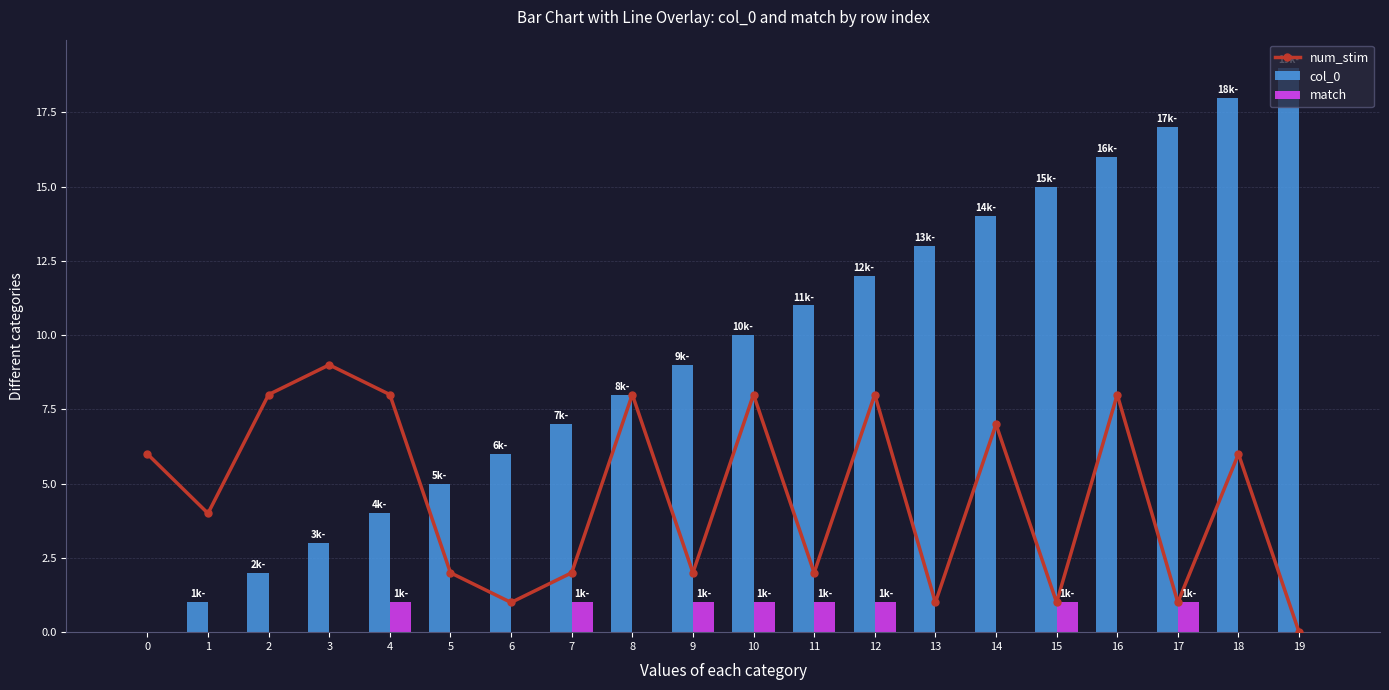

Reading left to right, what are all the values shown in this chart?

num_stim: 0=6	1=4	2=8	3=9	4=8	5=2	6=1	7=2	8=8	9=2	10=8	11=2	12=8	13=1	14=7	15=1	16=8	17=1	18=6	19=0
col_0: 0=0	1=1	2=2	3=3	4=4	5=5	6=6	7=7	8=8	9=9	10=10	11=11	12=12	13=13	14=14	15=15	16=16	17=17	18=18	19=19
match: 0=0	1=0	2=0	3=0	4=1	5=0	6=0	7=1	8=0	9=1	10=1	11=1	12=1	13=0	14=0	15=1	16=0	17=1	18=0	19=0